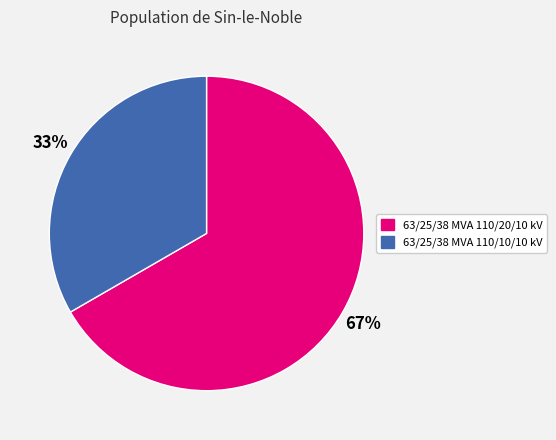

To the nearest percent, what percentage of the pie is 63/25/38 MVA 110/20/10 kV?

67%